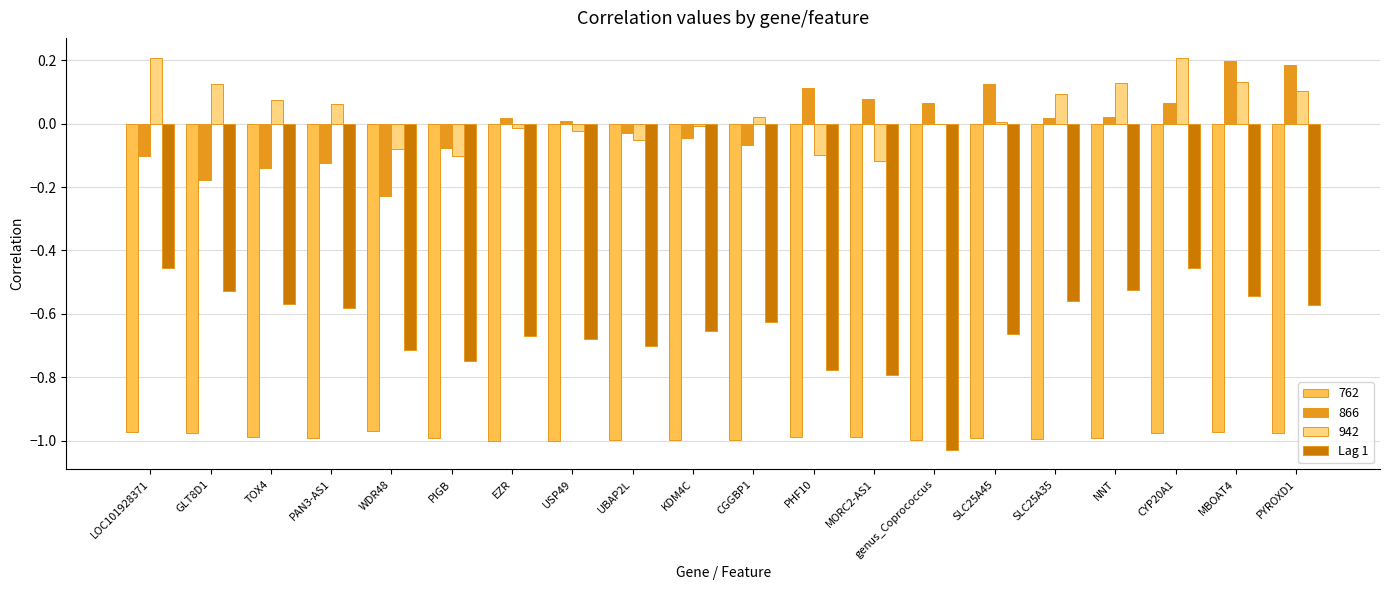

The Lag 1 series shows -0.2 at SLC25A45. True or false?

False